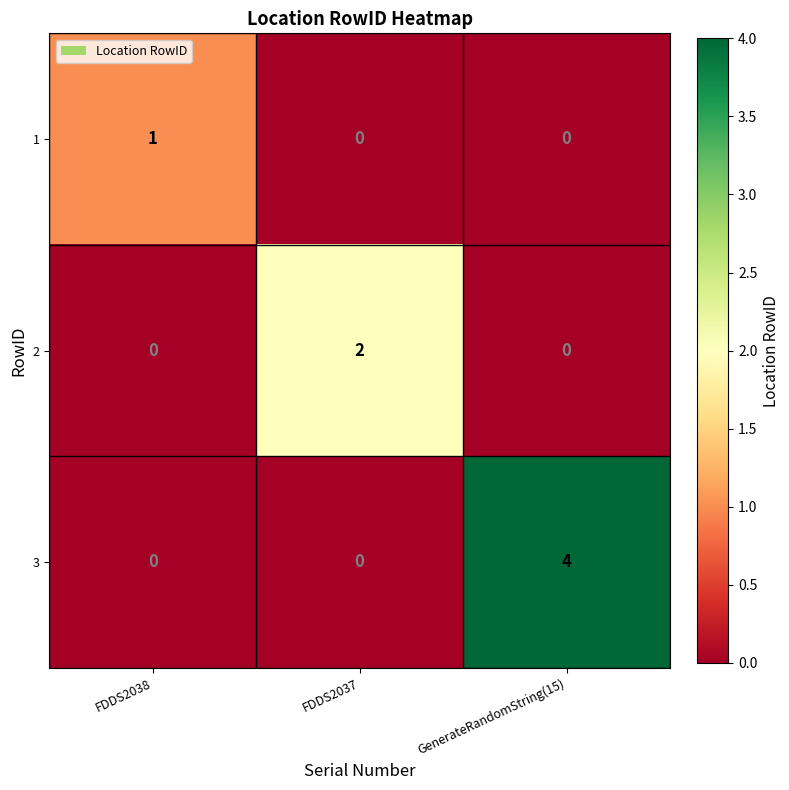

Reading right to left, list all the values displayed in this chart.

1: 0	0	1
2: 0	2	0
3: 4	0	0